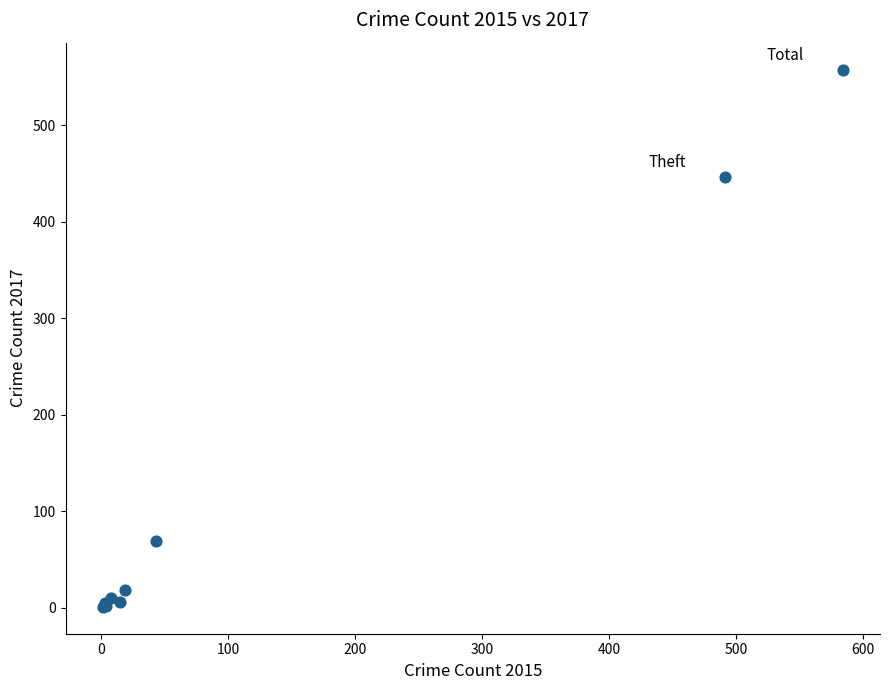

What Y value in the scatter plot is closest to 279?

447